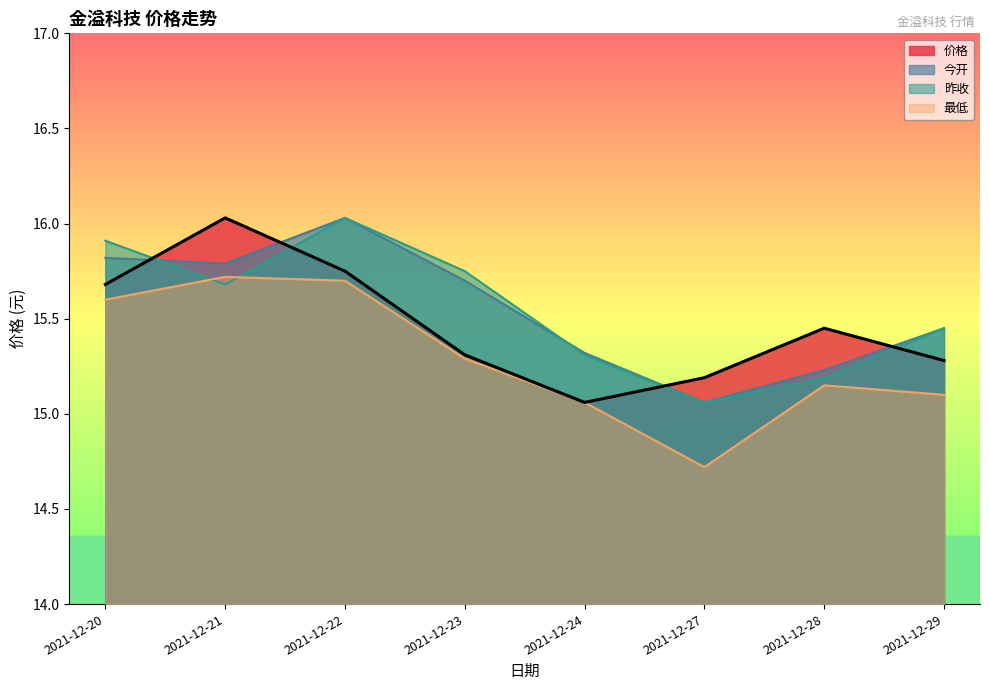

Reading left to right, transcribe all the data shown in this chart.

价格: 2021-12-20=15.7	2021-12-21=16.0	2021-12-22=15.8	2021-12-23=15.3	2021-12-24=15.1	2021-12-27=15.2	2021-12-28=15.4	2021-12-29=15.3
今开: 2021-12-20=15.8	2021-12-21=15.8	2021-12-22=16.0	2021-12-23=15.7	2021-12-24=15.3	2021-12-27=15.1	2021-12-28=15.2	2021-12-29=15.4
昨收: 2021-12-20=15.9	2021-12-21=15.7	2021-12-22=16.0	2021-12-23=15.8	2021-12-24=15.3	2021-12-27=15.1	2021-12-28=15.2	2021-12-29=15.4
最低: 2021-12-20=15.6	2021-12-21=15.7	2021-12-22=15.7	2021-12-23=15.3	2021-12-24=15.1	2021-12-27=14.7	2021-12-28=15.2	2021-12-29=15.1